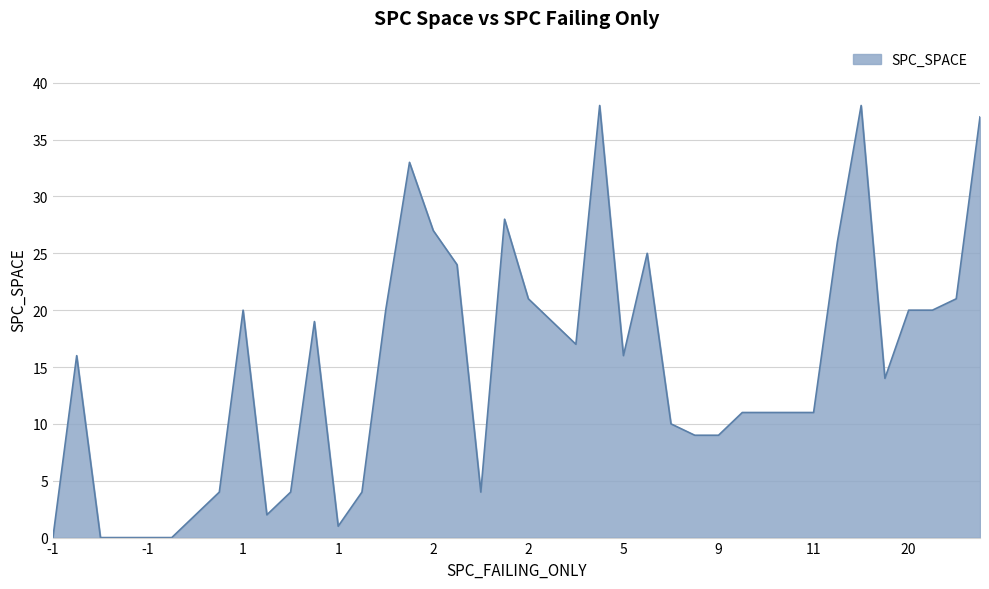

What is the greatest value displayed?

38